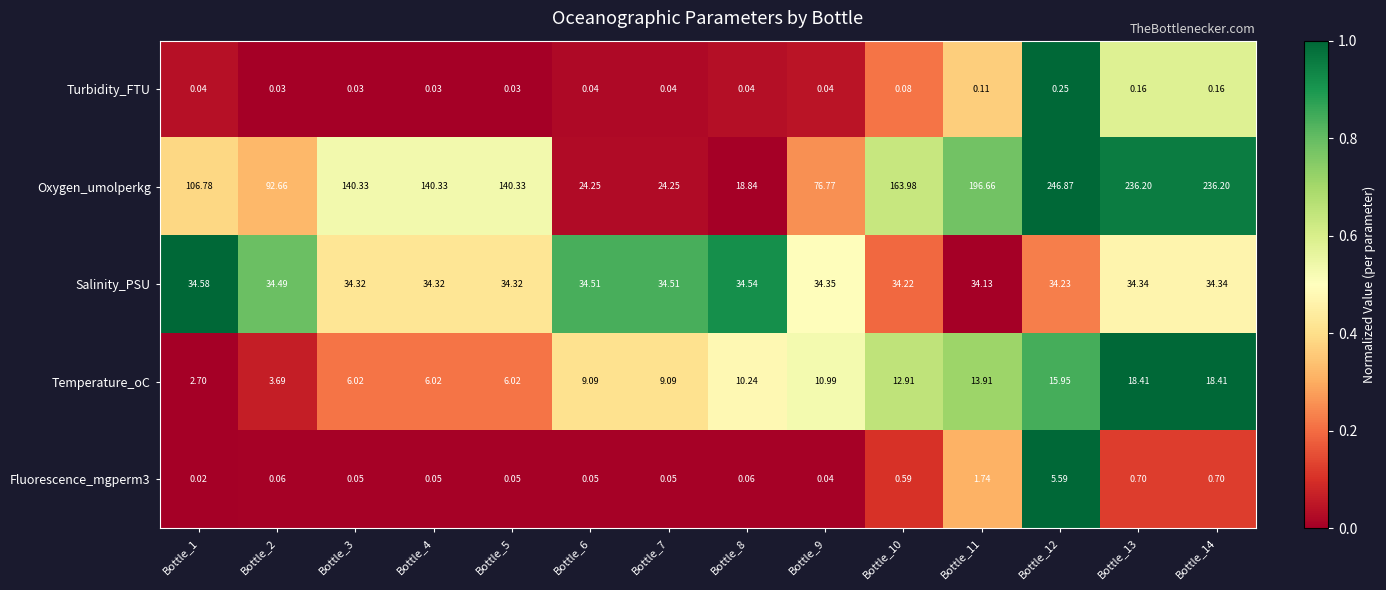

Which series has the widest spread of values?

Oxygen_umolperkg